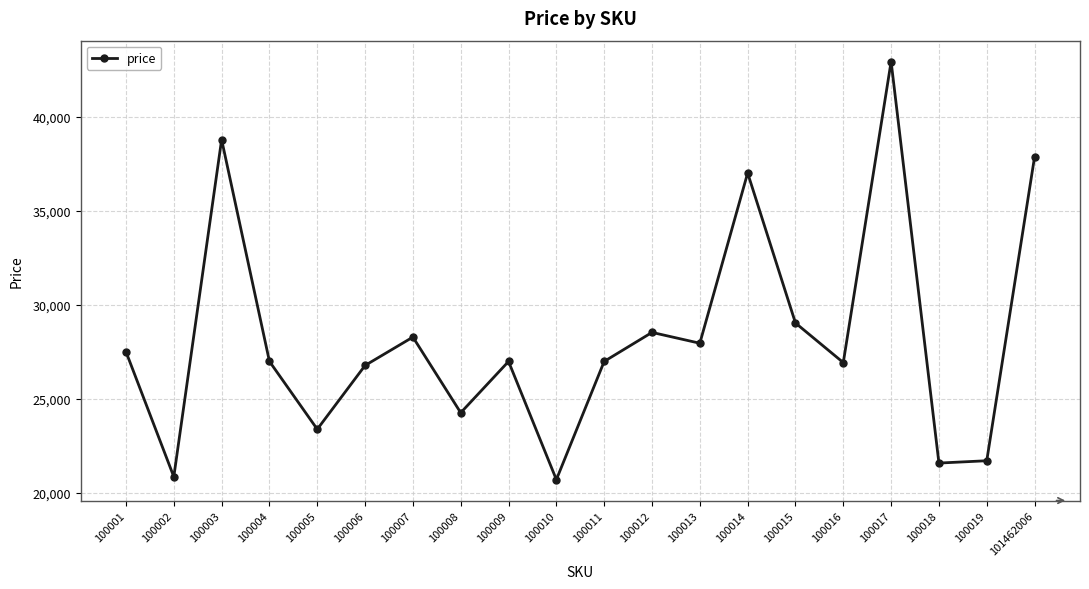

What is the greatest value displayed?

42925